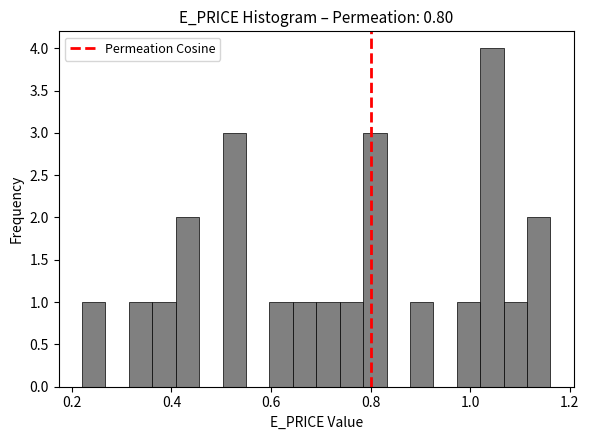

Around what value on the x-axis is the tallest bar? Give the approximate position of its centre, as read against the axis.

1.04